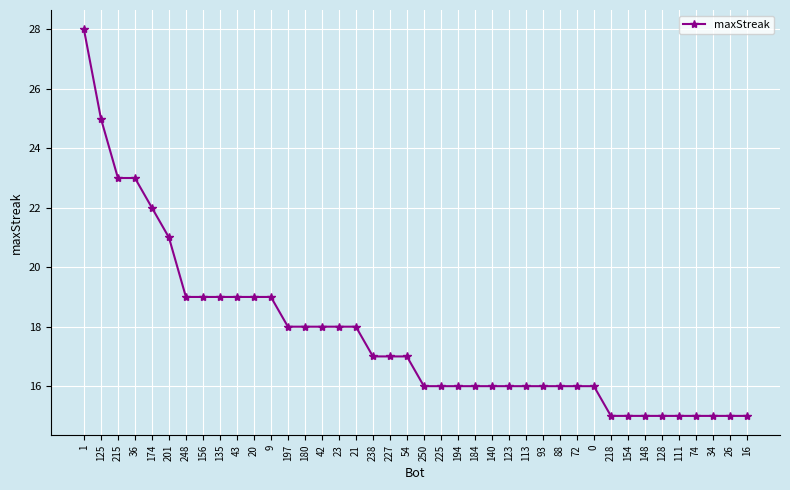

How many data points are less than 17?

20